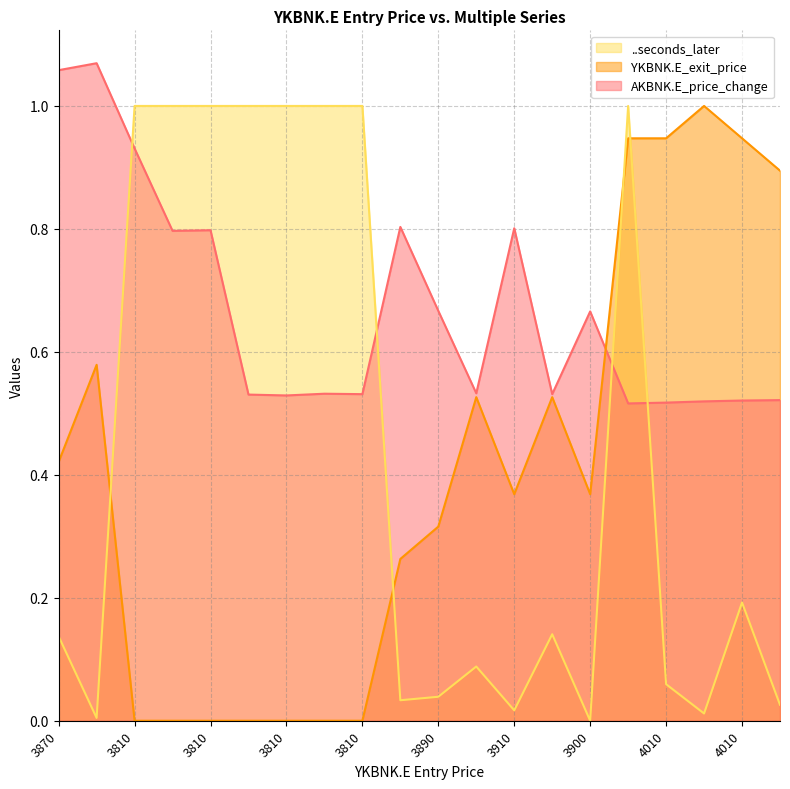

What is the spread (max minus min) of values at 3810?

1.0